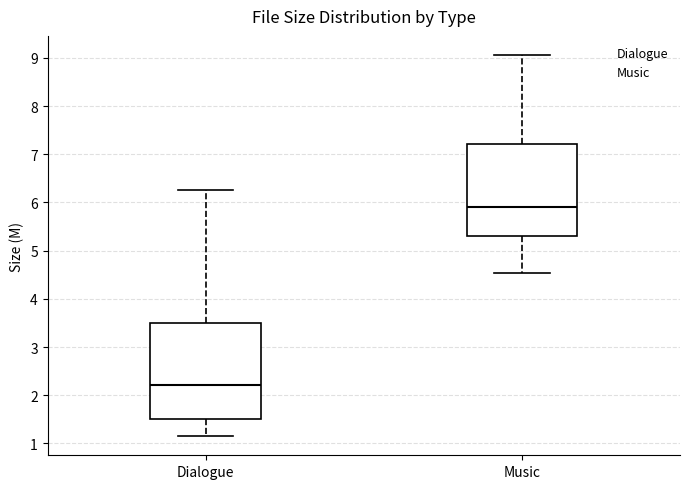

Where does the lower whisker of the box for Dialogue end on the y-axis? The values are not printed on the chart, so give them approximately, as read against the axis.

1.2